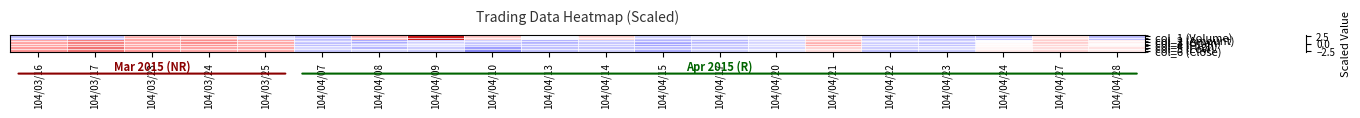

Rank the series by their maximum value, from lowest to highest.

col_4 (High), col_3 (Open), col_6 (Close), col_5 (Low), col_2 (Amount), col_1 (Volume)